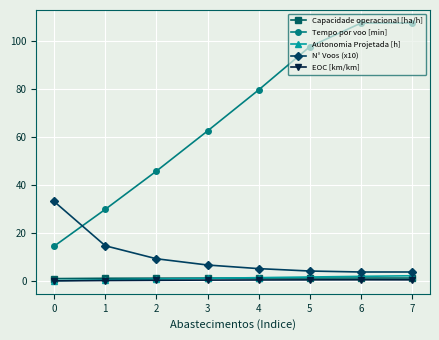

What is the spread (max minus min) of values at 3?

62.0